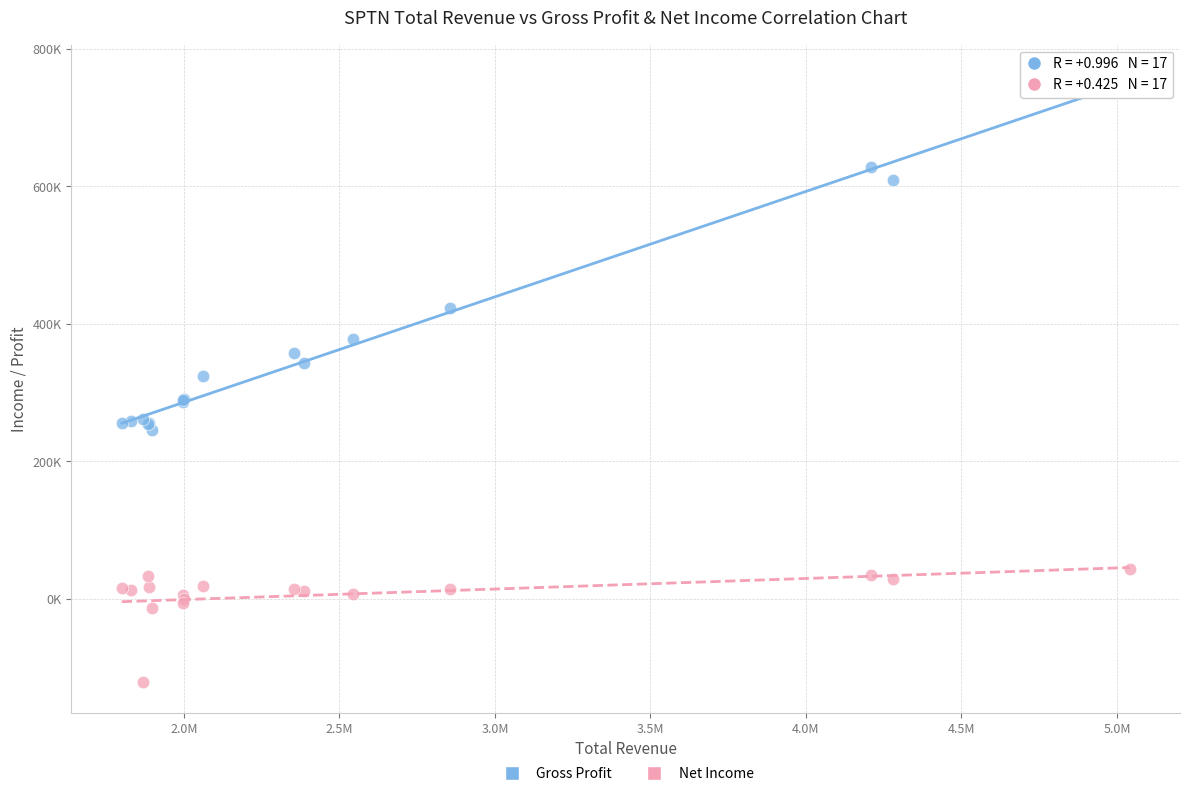

Which series contains the lowest Y value?

Net Income